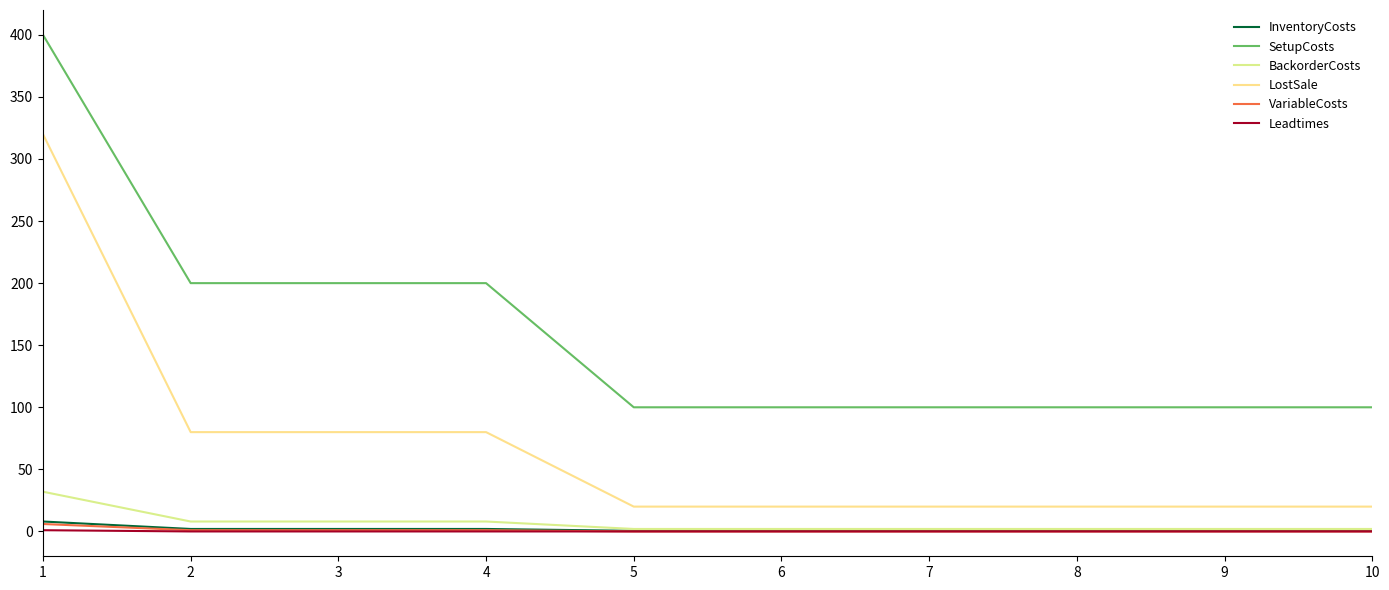

What is the value of the LostSale point at the 7th from the left?

20.0